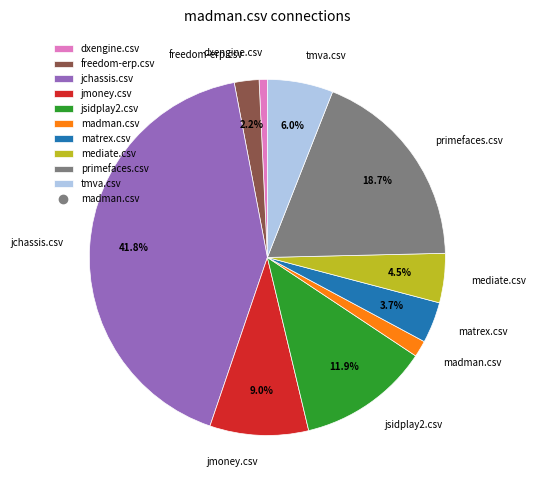

Do jchassis.csv and freedom-erp.csv together represent more than half of the pie?

No